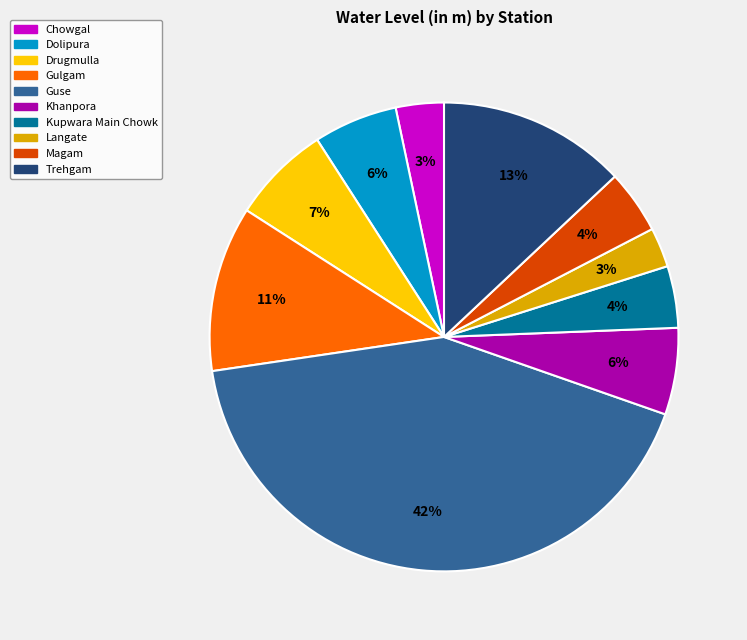

Count the number of slices in the pie.

10